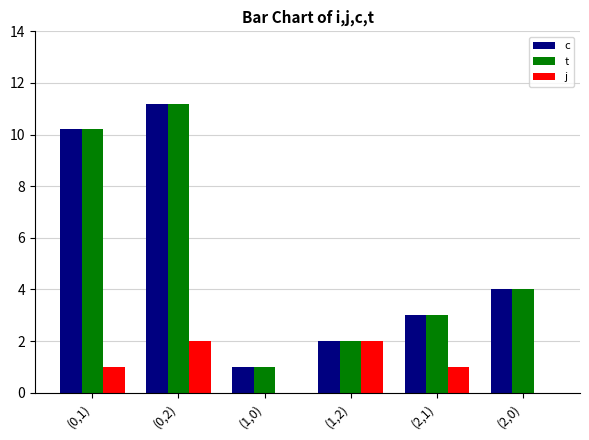

At which label does t reach its peak?

(0,2)